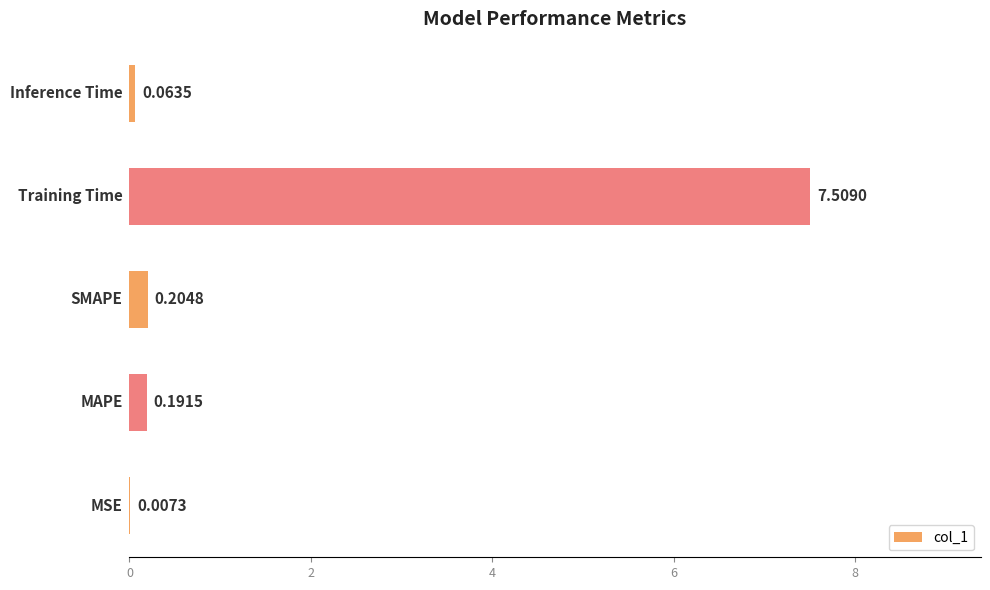

Count the number of categories in the chart.

5